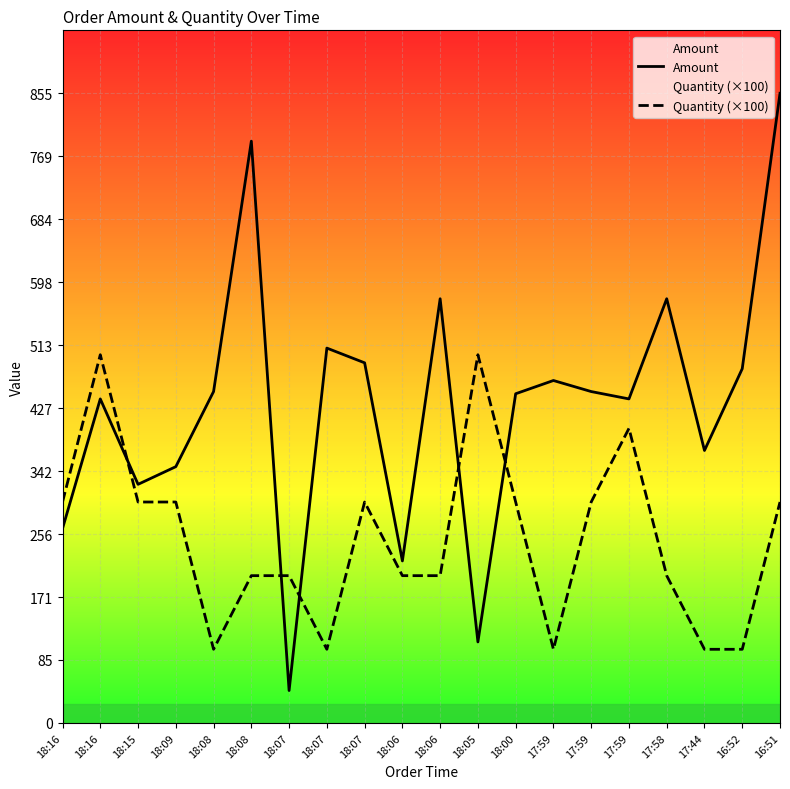

List the series in order of their peak value, highest first.

Amount, Quantity (×100)